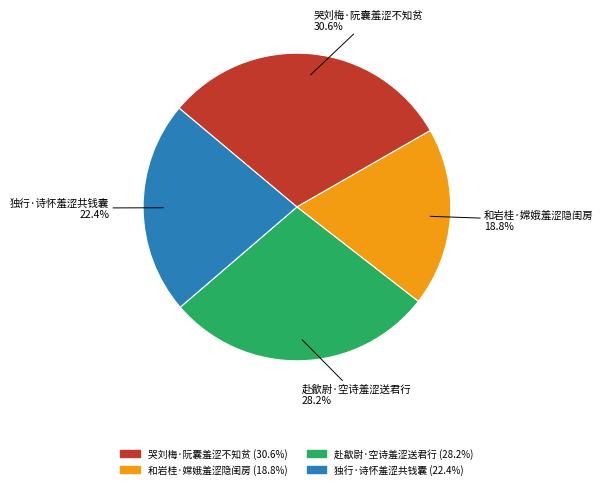

Combined, what portion of the pie is 赴歙尉·空诗羞涩送君行 and 和岩桂·嫦娥羞涩隐闺房?

47.0%